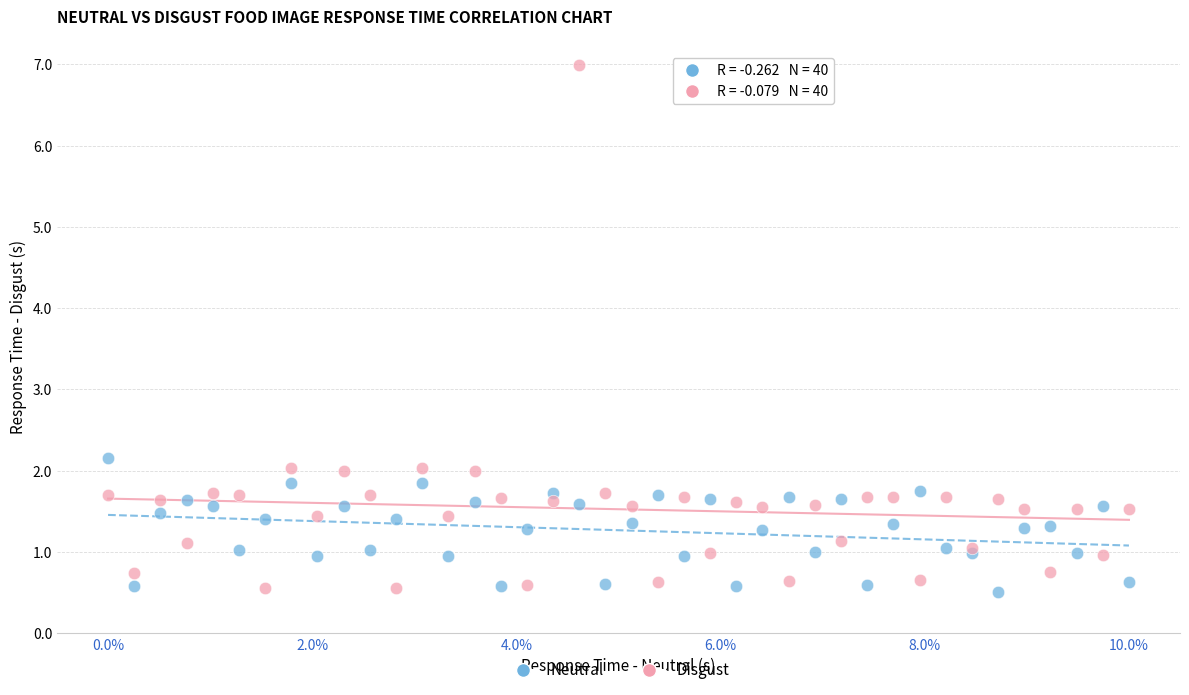

Which series contains the highest Y value?

Disgust